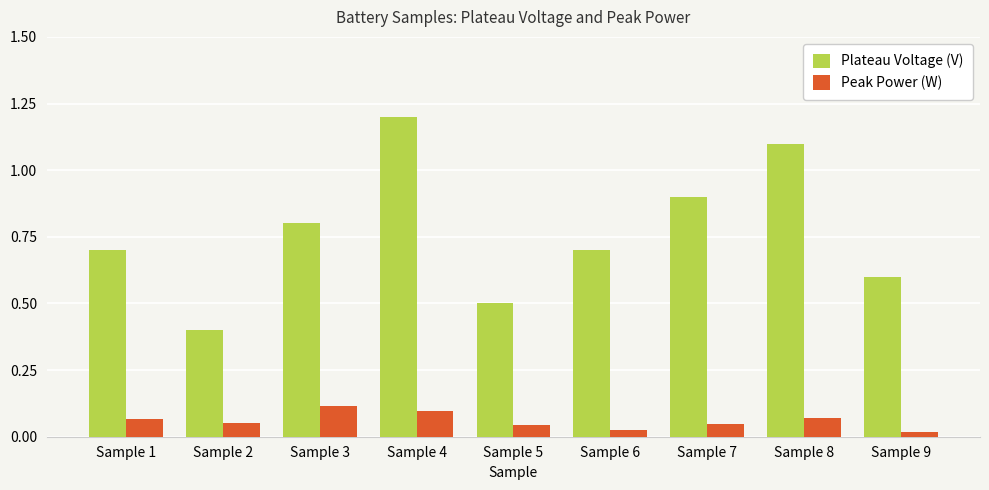

Between Sample 1 and Sample 3, which series saw the biggest shift?

Plateau Voltage (V)